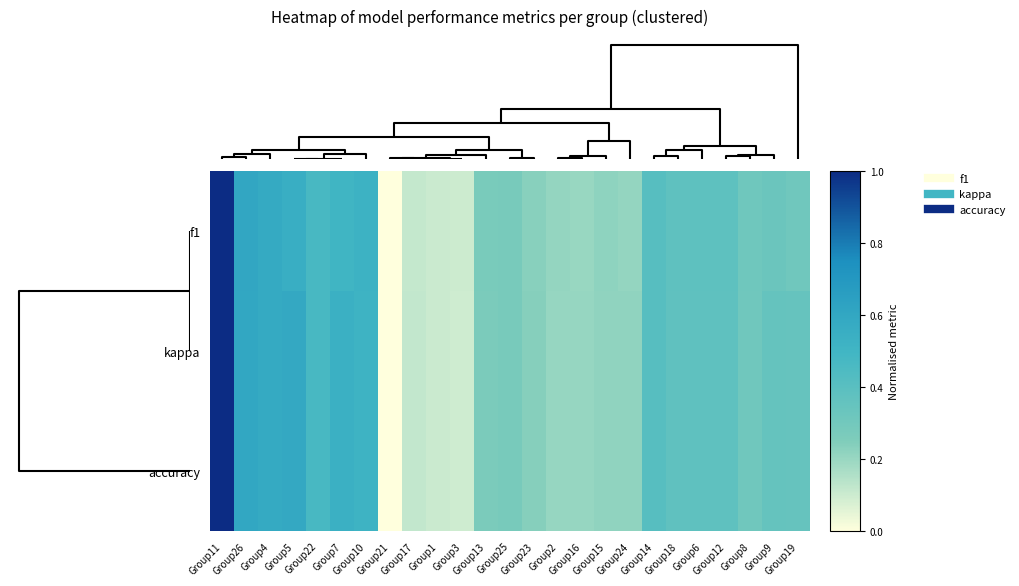

How many categories are shown in the chart?

25